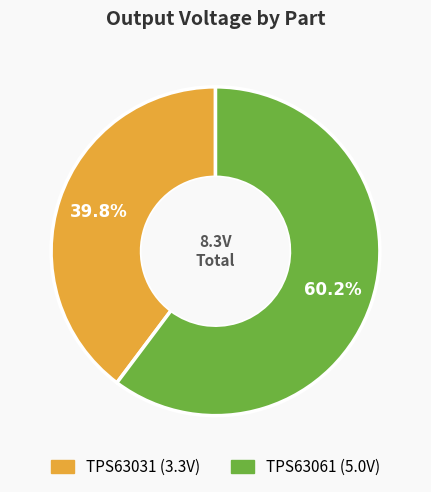

Do TPS63061 and TPS63031 together represent more than half of the pie?

Yes